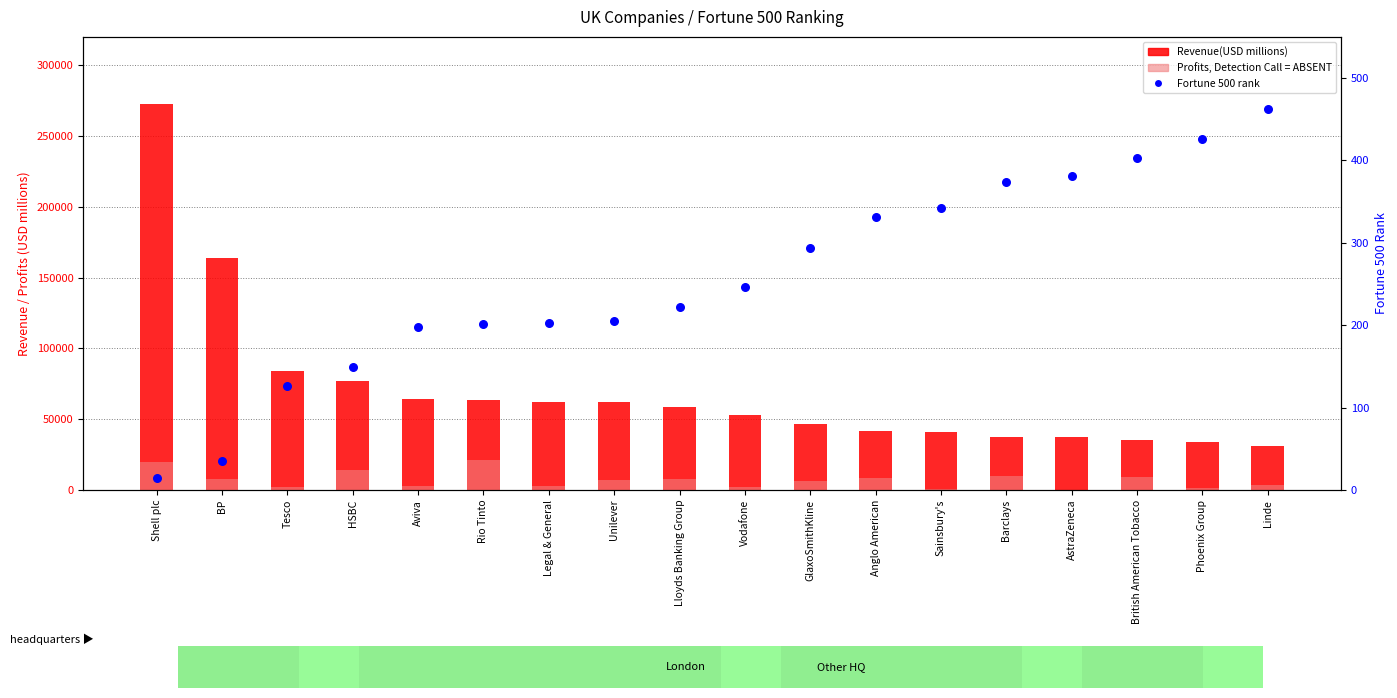

Which series has the largest total across all categories?

Revenue(USD millions)